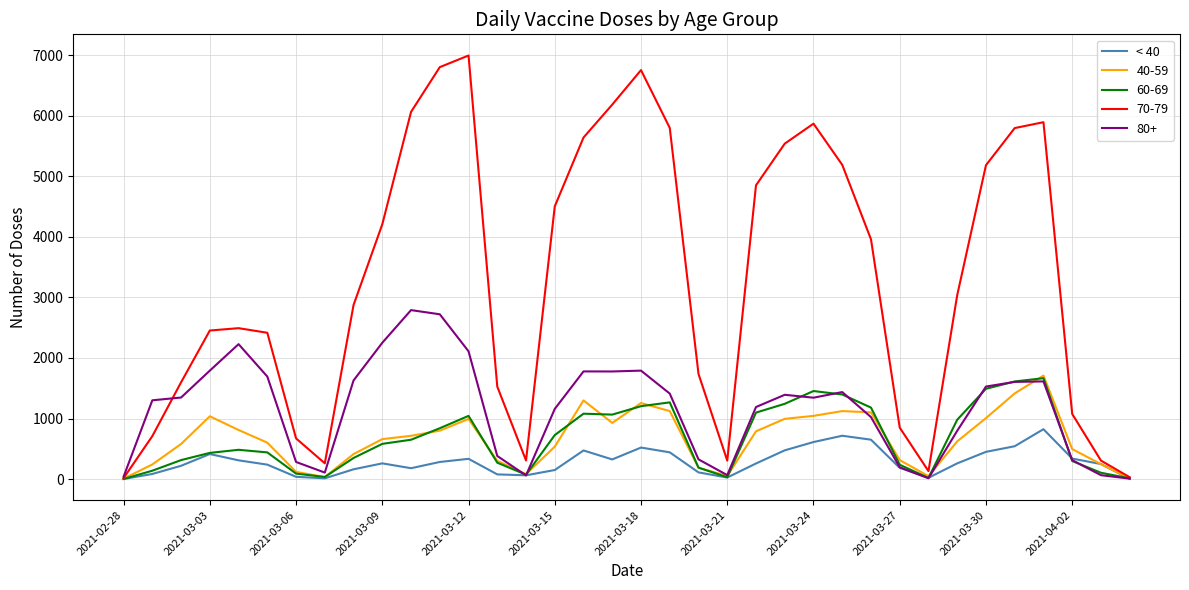

What is the maximum value shown in the chart?

6993